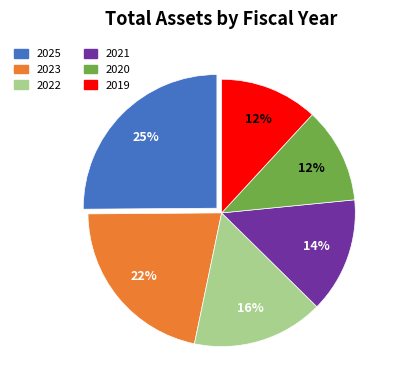

Approximately how many times larger is the value at 2025 compared to 2019?

2.1